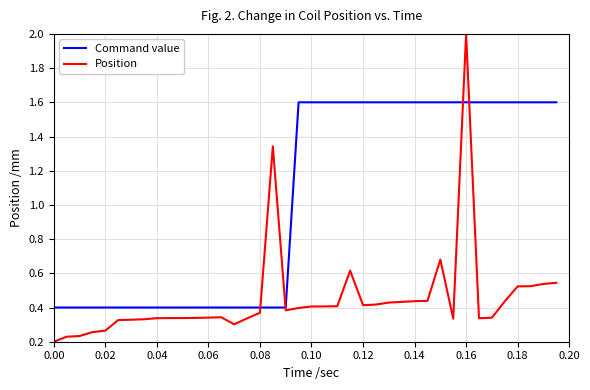

After their last crossing, which series has the higher values: Command value or Position?

Command value